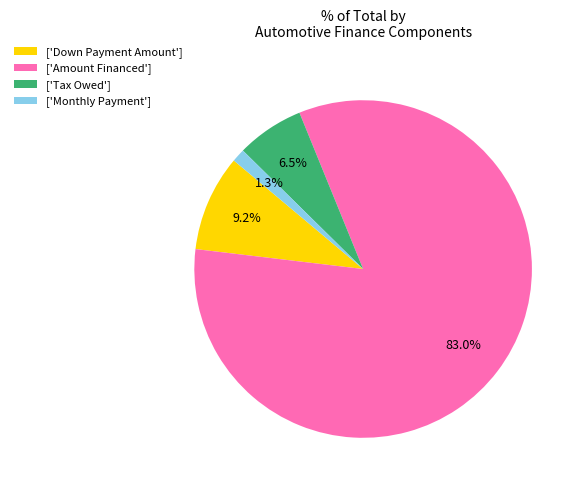

Which has a higher value, ['Monthly Payment'] or ['Down Payment Amount']?

['Down Payment Amount']